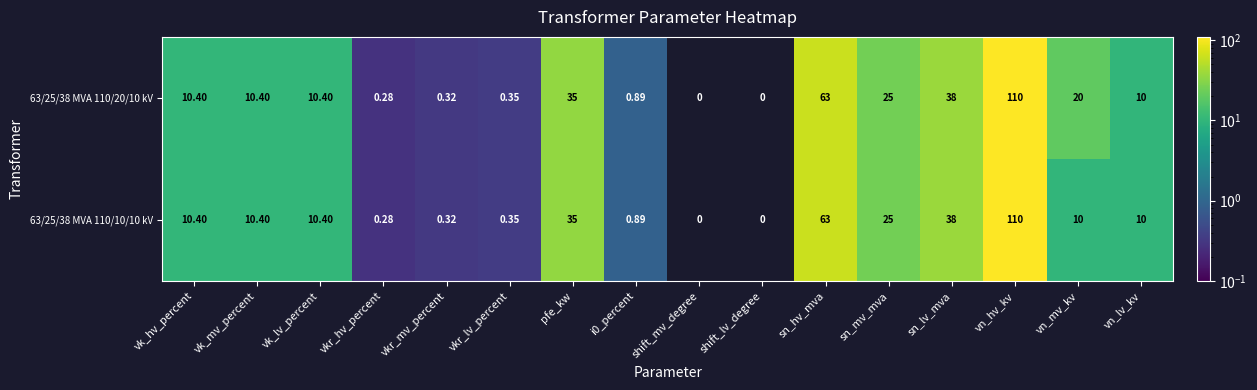

At which category is the sum across all series the highest?

vn_hv_kv